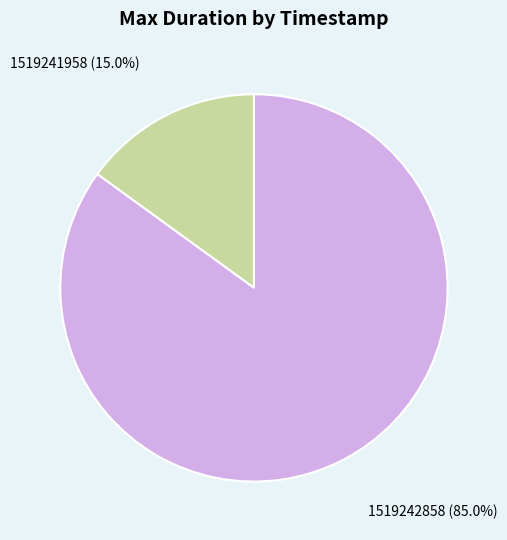

Which slice is the smallest?

1519241958